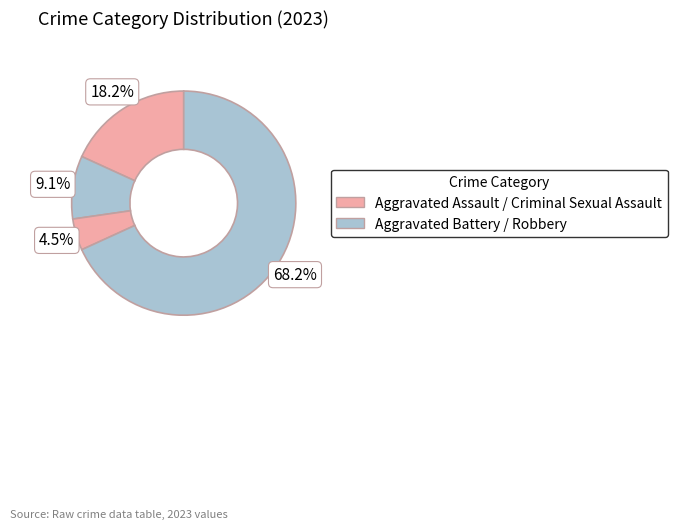

Is there any slice that represents more than half of the pie?

Yes